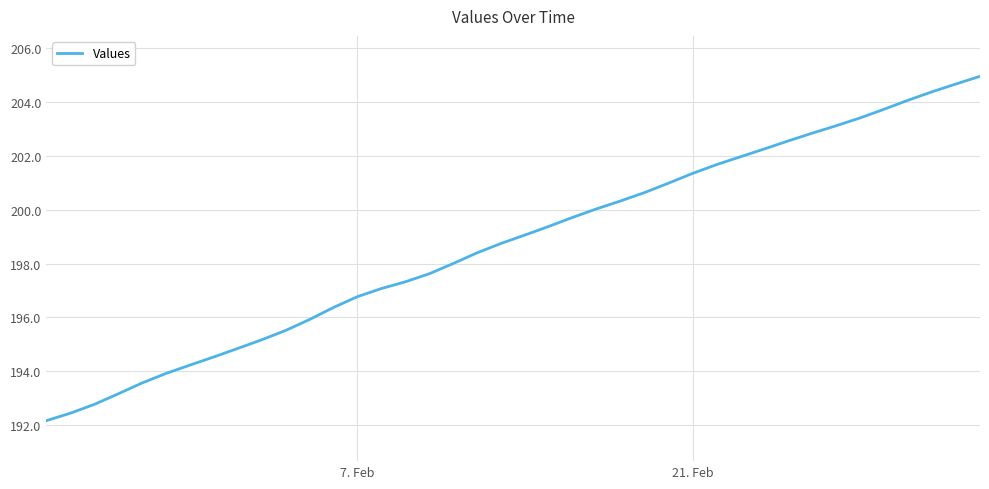

What is the minimum value shown in the chart?

192.2